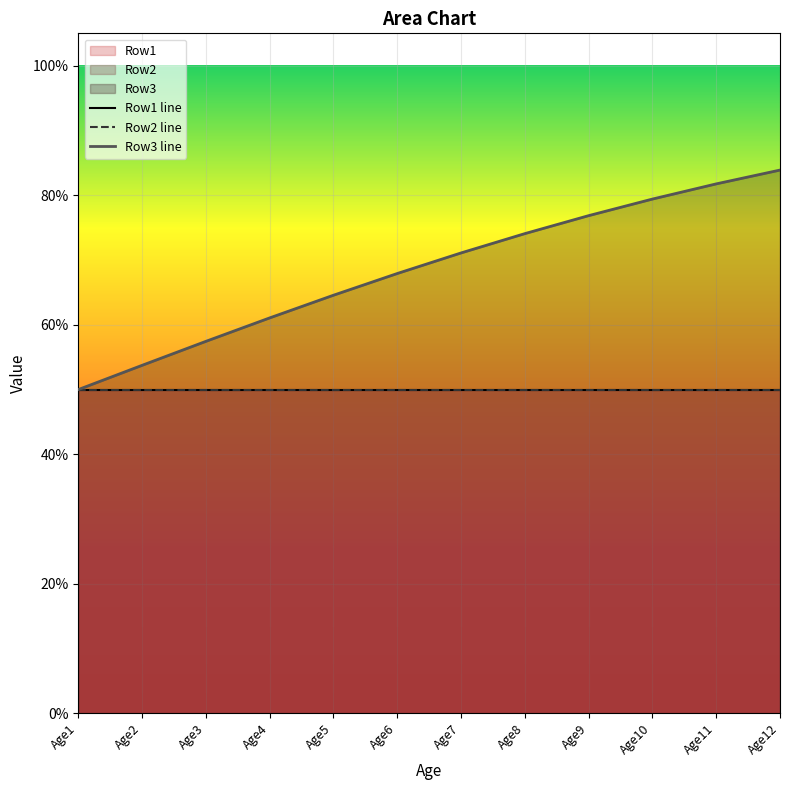

Reading left to right, list all the values displayed in this chart.

Row1 line: Age1=0.5	Age2=0.5	Age3=0.5	Age4=0.5	Age5=0.5	Age6=0.5	Age7=0.5	Age8=0.5	Age9=0.5	Age10=0.5	Age11=0.5	Age12=0.5
Row2 line: Age1=0.5	Age2=0.5	Age3=0.5	Age4=0.5	Age5=0.5	Age6=0.5	Age7=0.5	Age8=0.5	Age9=0.5	Age10=0.5	Age11=0.5	Age12=0.5
Row3 line: Age1=0.5	Age2=0.5	Age3=0.6	Age4=0.6	Age5=0.6	Age6=0.7	Age7=0.7	Age8=0.7	Age9=0.8	Age10=0.8	Age11=0.8	Age12=0.8